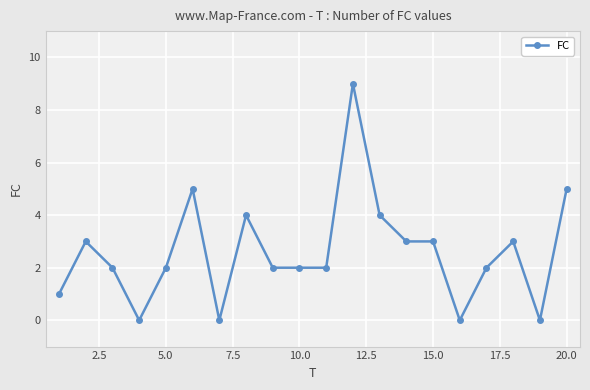

What is the sum of all values?

52